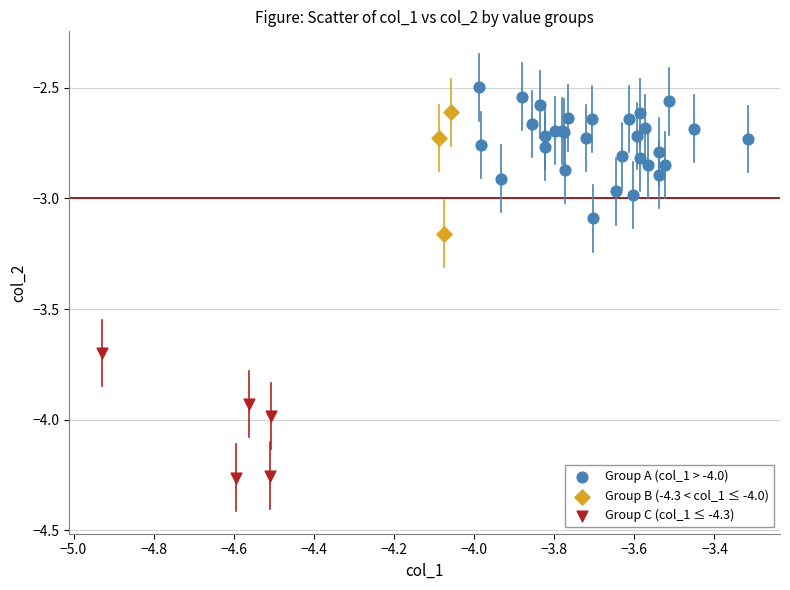

Which series has the widest spread of Y values?

Group A (col_1 > -4.0)